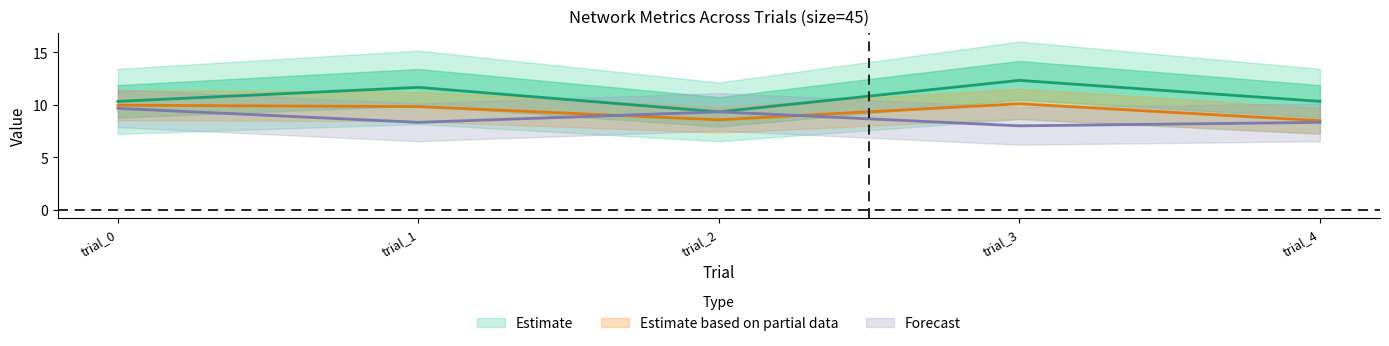

True or false: n_comp_nodes has more than 1 interior local peaks.

True